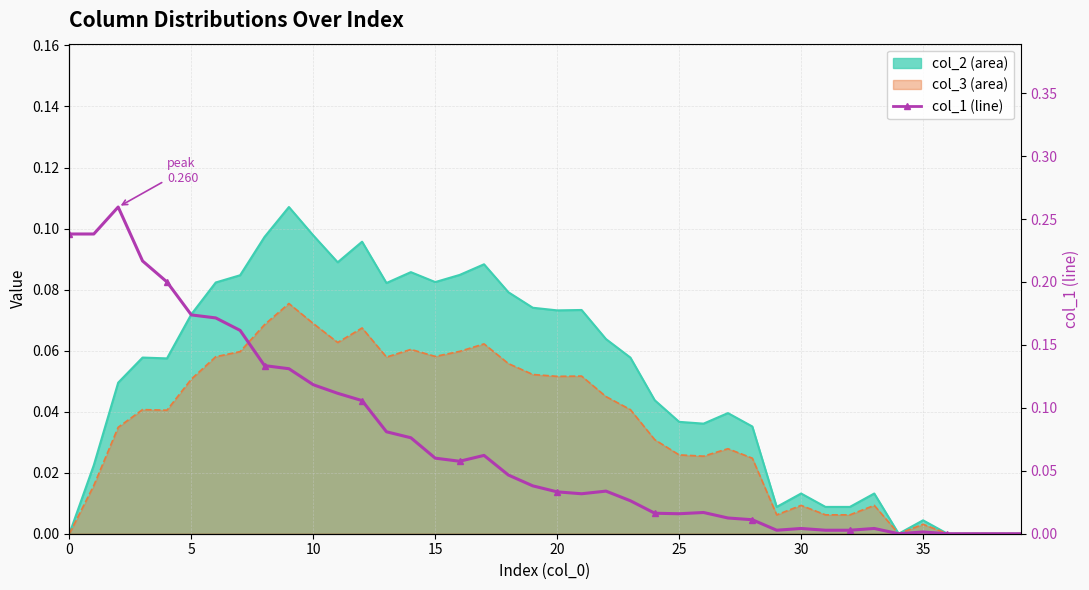

True or false: there are more than 1 points higher than both neighbors.

True